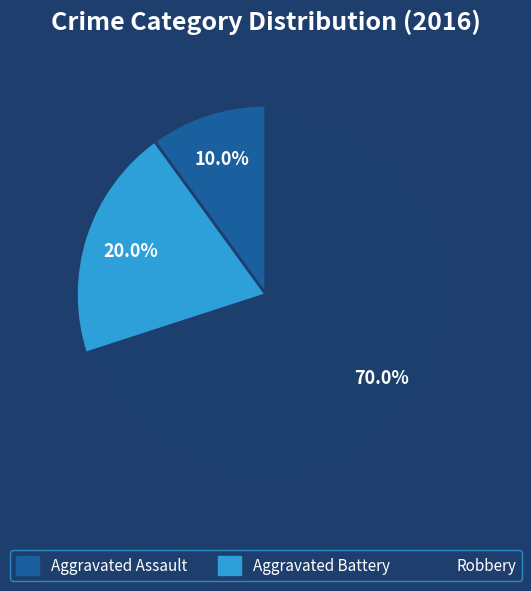

Combined, do Robbery and Aggravated Assault account for over 50%?

Yes